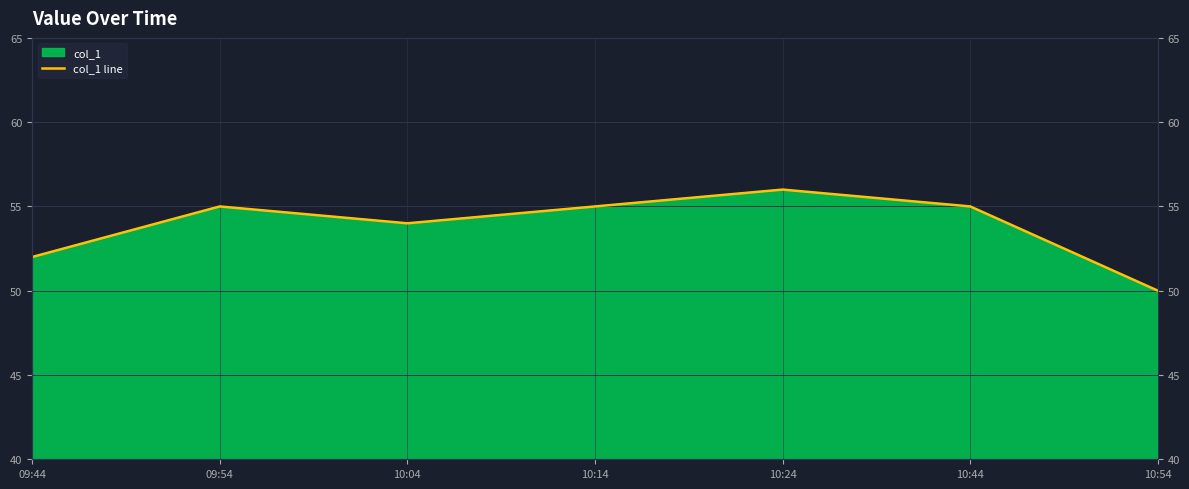

Count the values in the range 52 to 55.

5